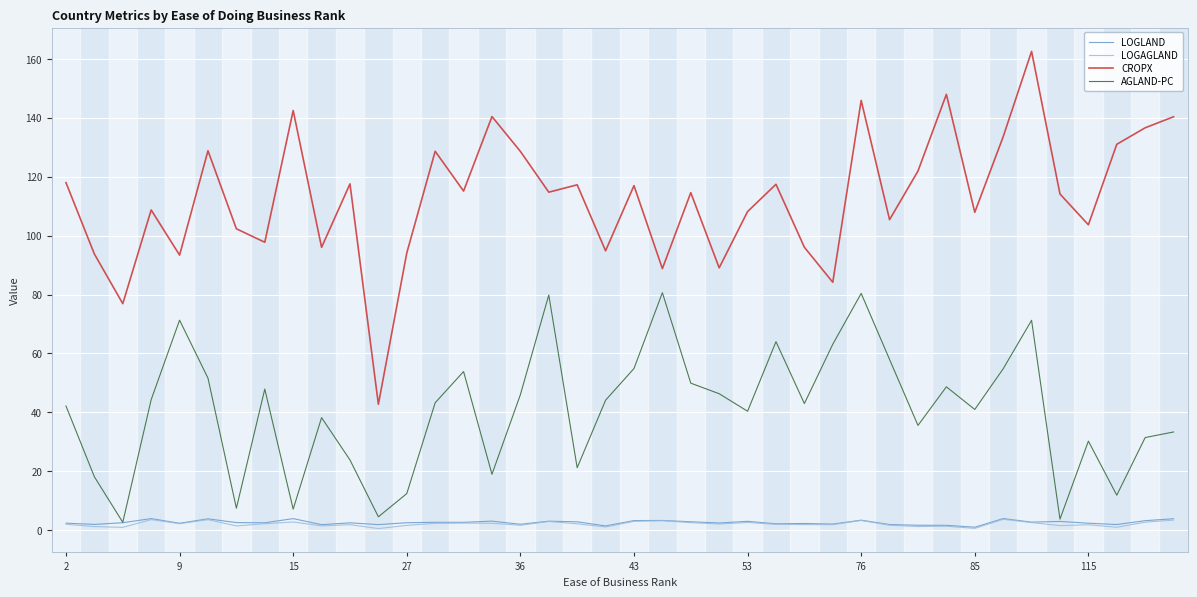

What is the highest value of the AGLAND-PC series?

80.6